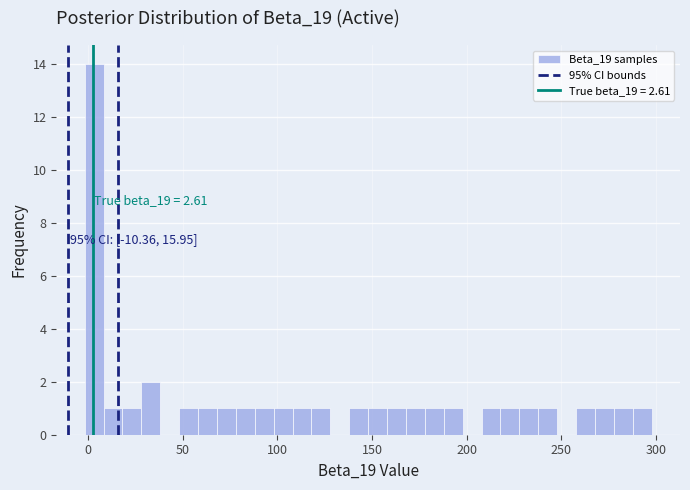

Around what value on the x-axis is the tallest bar? Give the approximate position of its centre, as read against the axis.

5